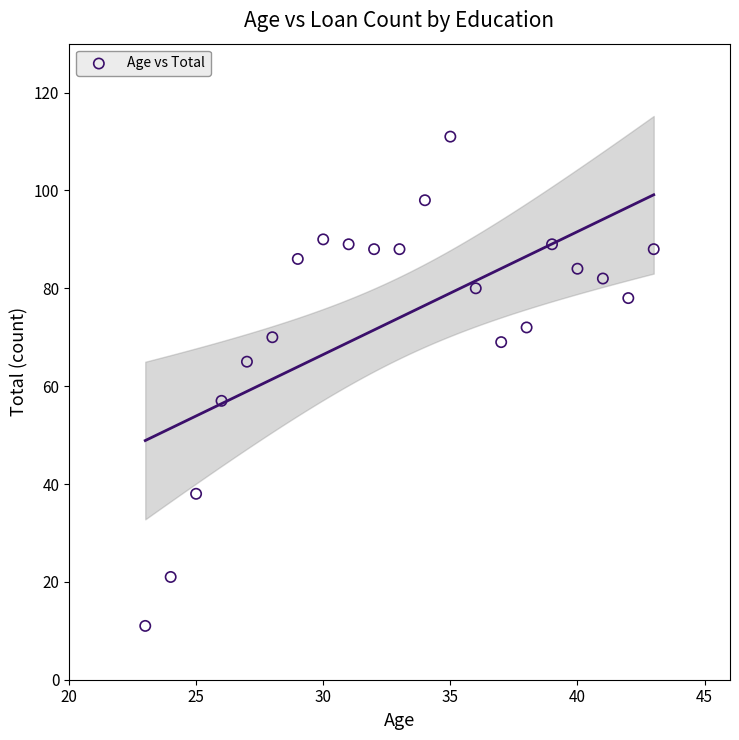

What is the range of X values (max minus min)?

20